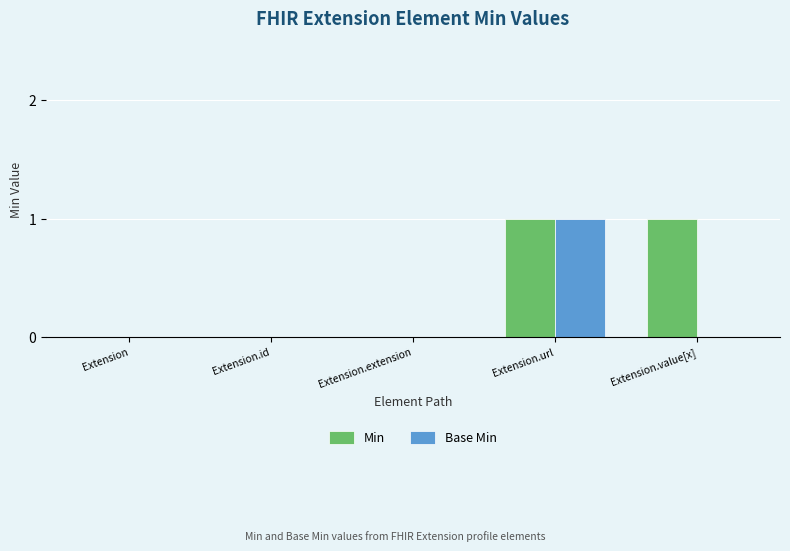

At which category is the sum across all series the highest?

Extension.url